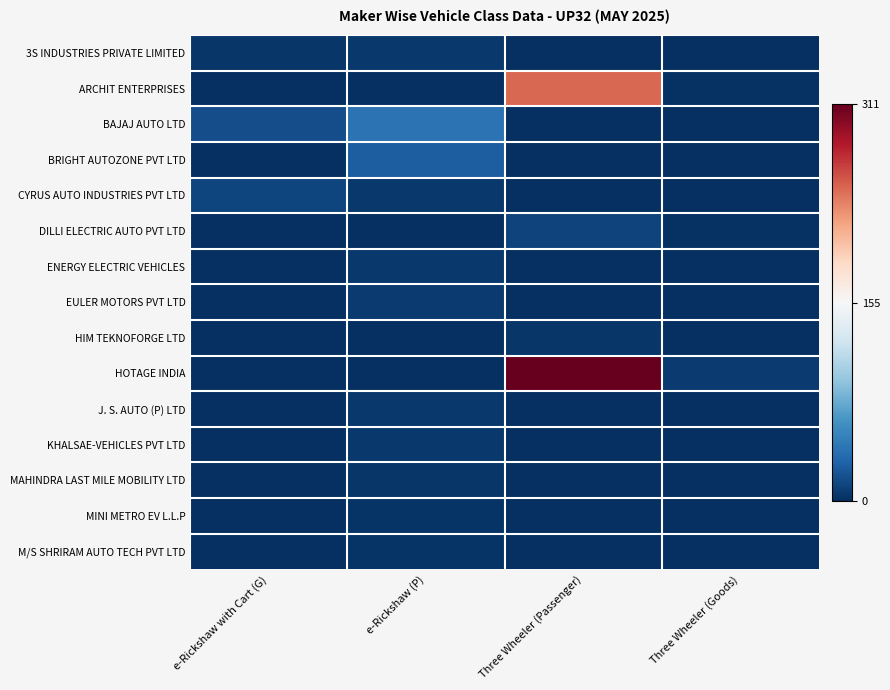

At which category does the chart reach its peak across all series?

Three Wheeler (Passenger)